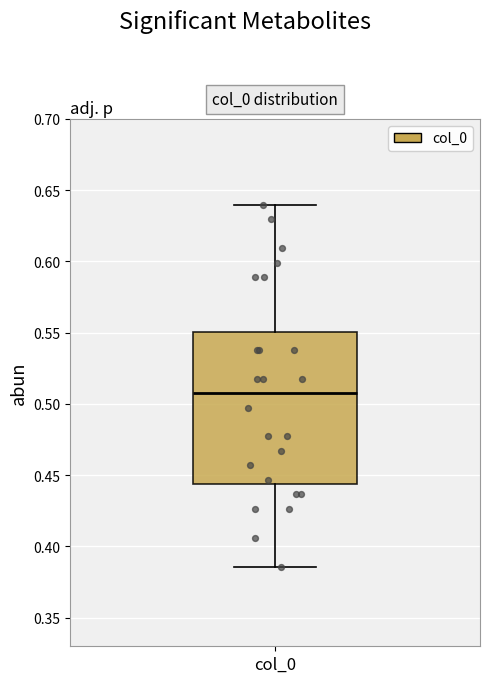

Where is the upper edge of the box for col_0 on the y-axis? The values are not printed on the chart, so give them approximately, as read against the axis.

0.550